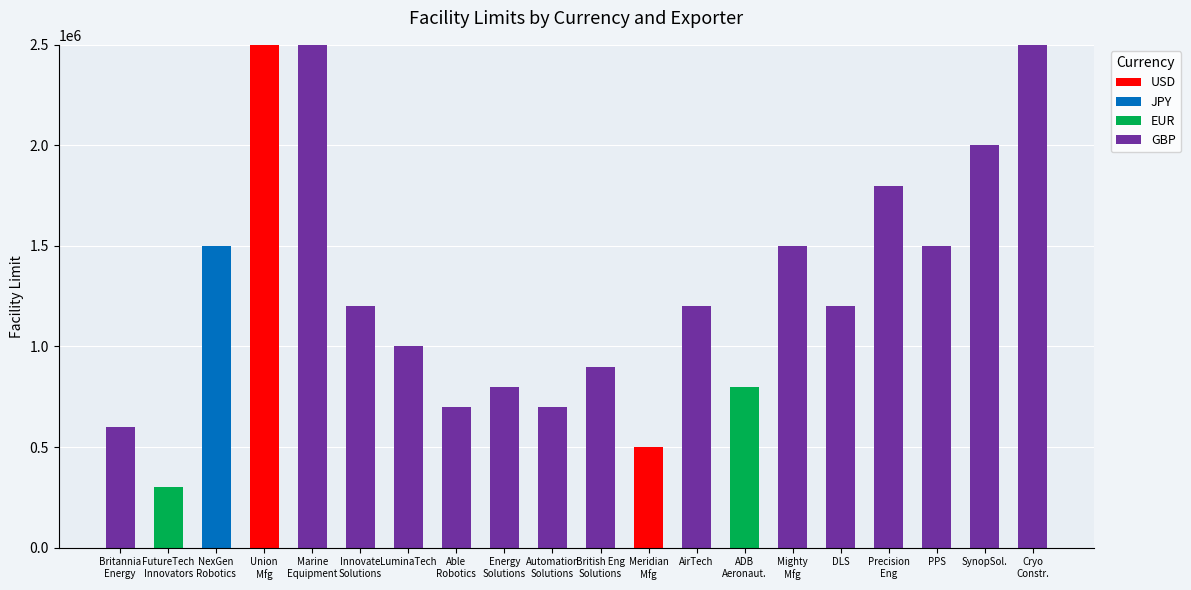

What is the total value across all series at Cryo
Constr.?

2500000